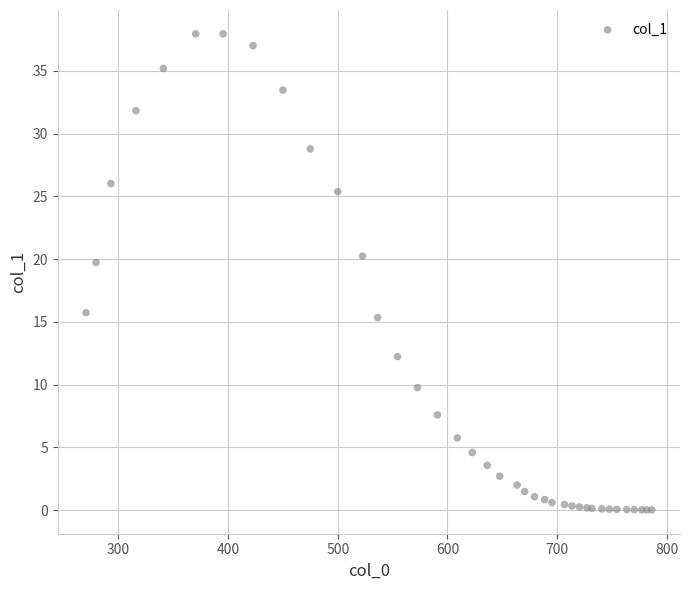

What Y value in the scatter plot is closest to 18?

19.7